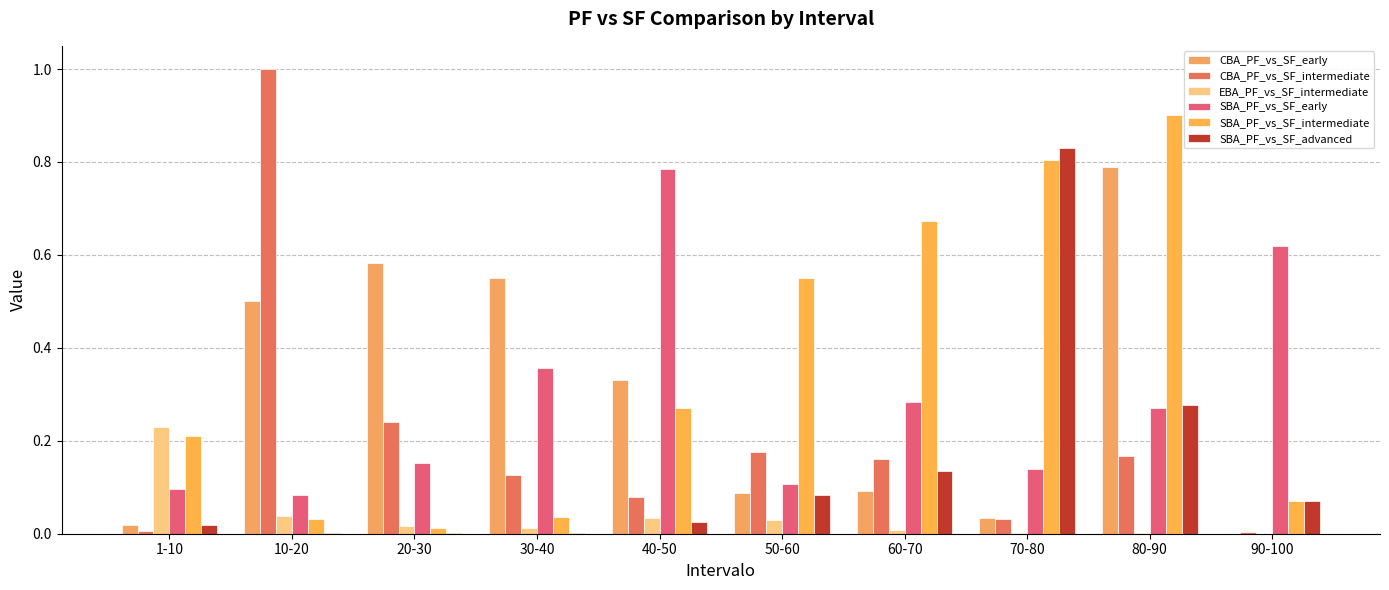

Count the number of categories in the chart.

10